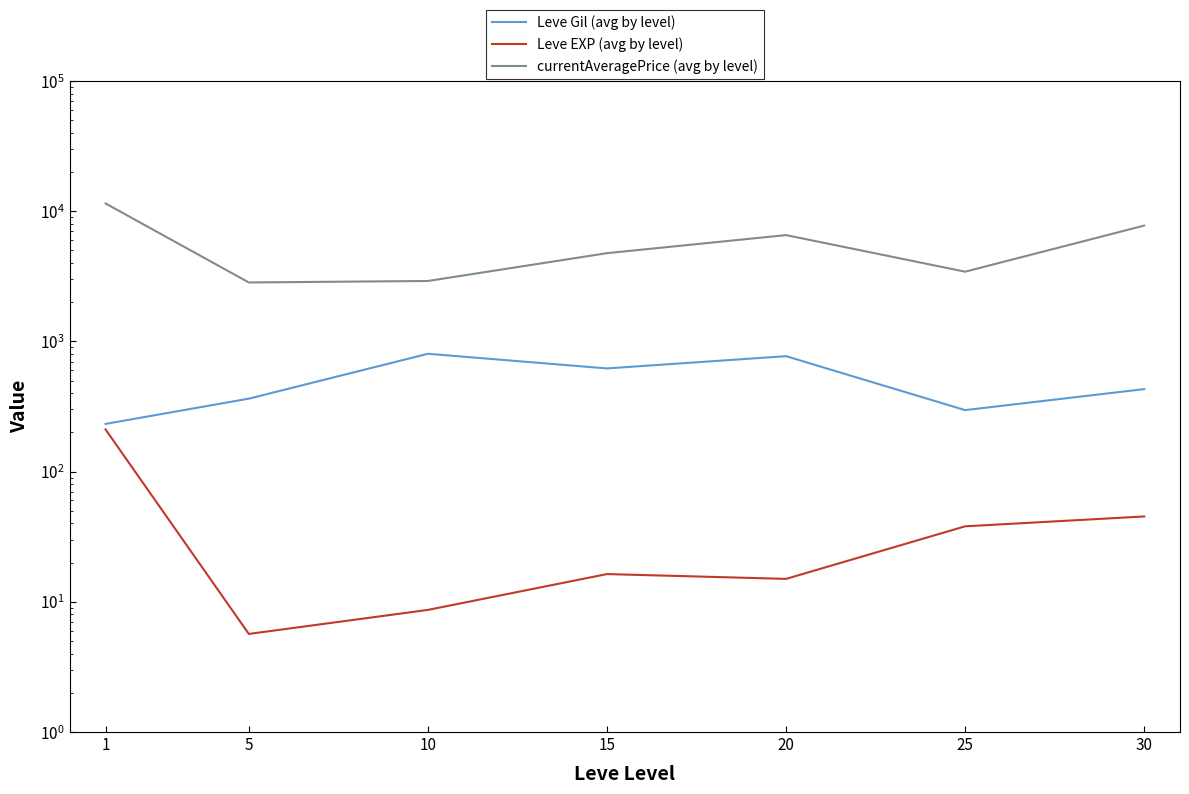

At which label does currentAveragePrice (avg by level) first exceed 4760?

1